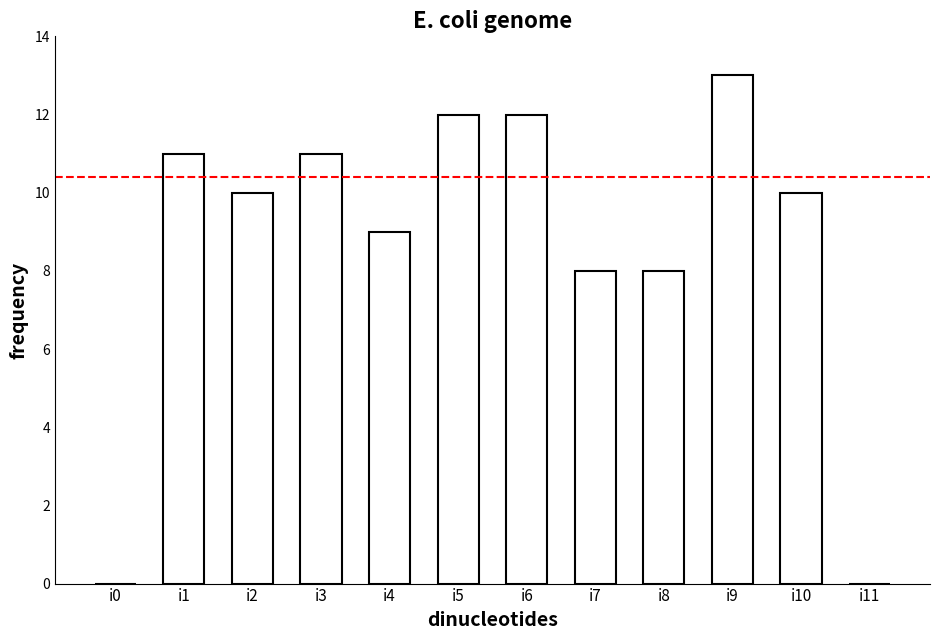

The value at i6 is 12. True or false?

True